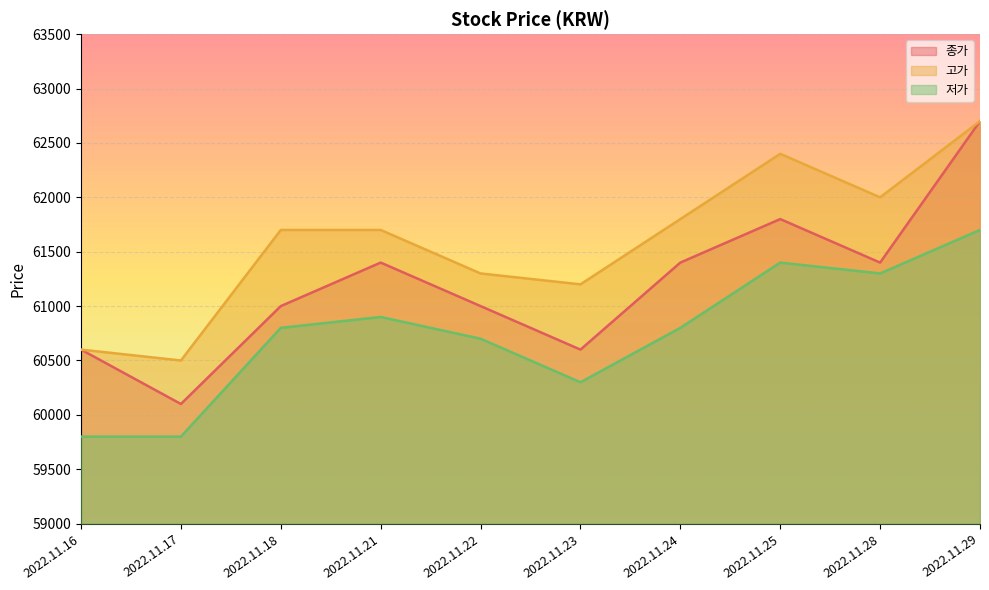

What are all the series names shown in the legend?

종가, 고가, 저가